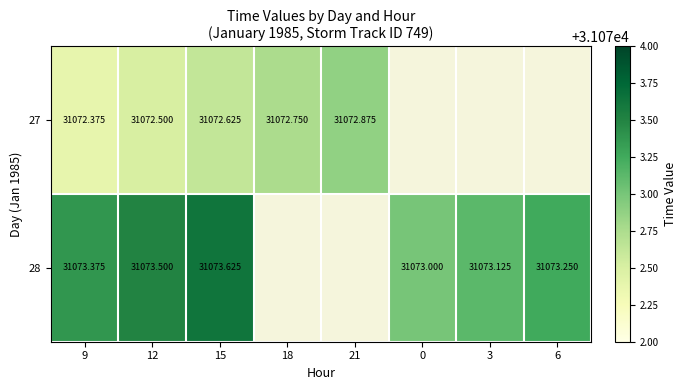

What is the total value across all series at 9?

62145.8